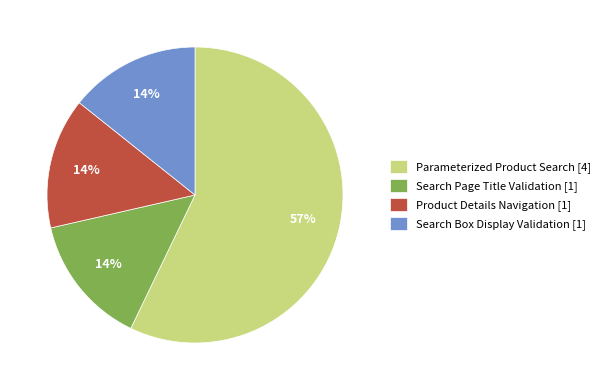

Is Parameterized Product Search [4] the majority of the pie?

Yes